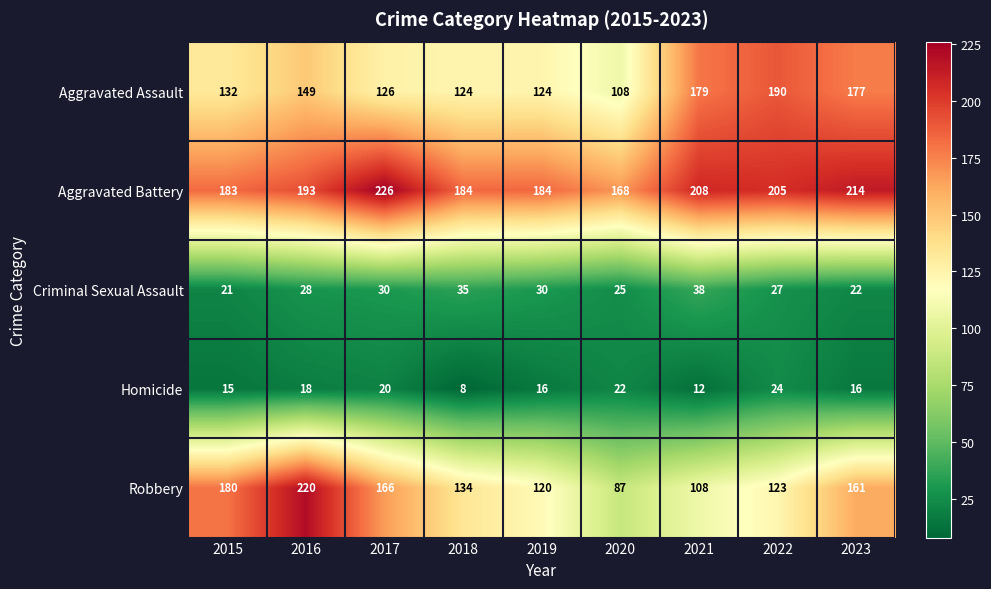

What is the difference between the second highest and minimum values in the Aggravated Battery series?

46